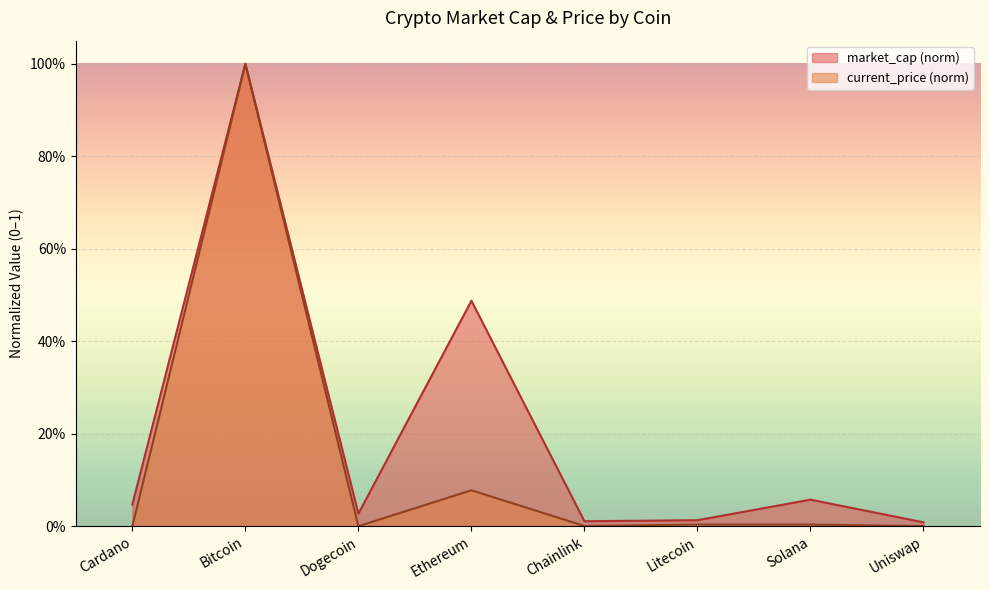

Rank the series at Dogecoin from highest to lowest value.

market_cap (norm), current_price (norm)